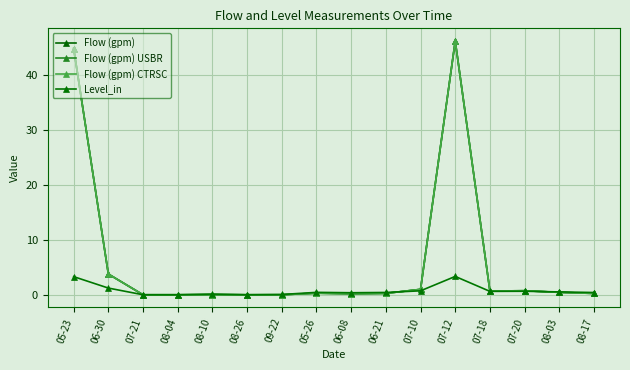

Where is the first local maximum for Level_in?

08-10